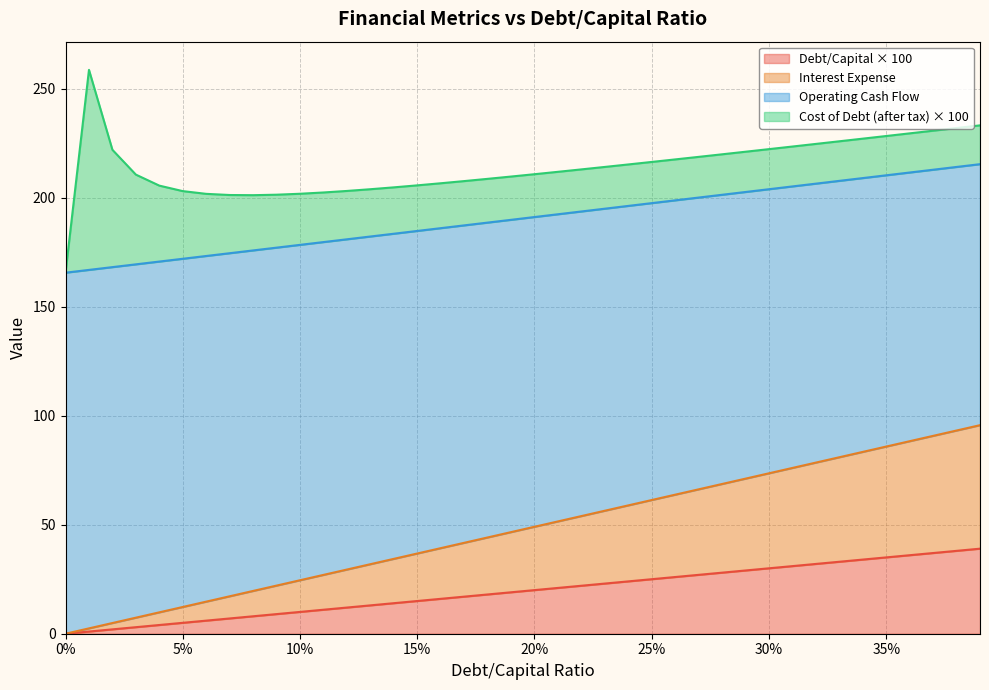

True or false: operating_cash_flow has a value of 80.8 at 0.04.

False